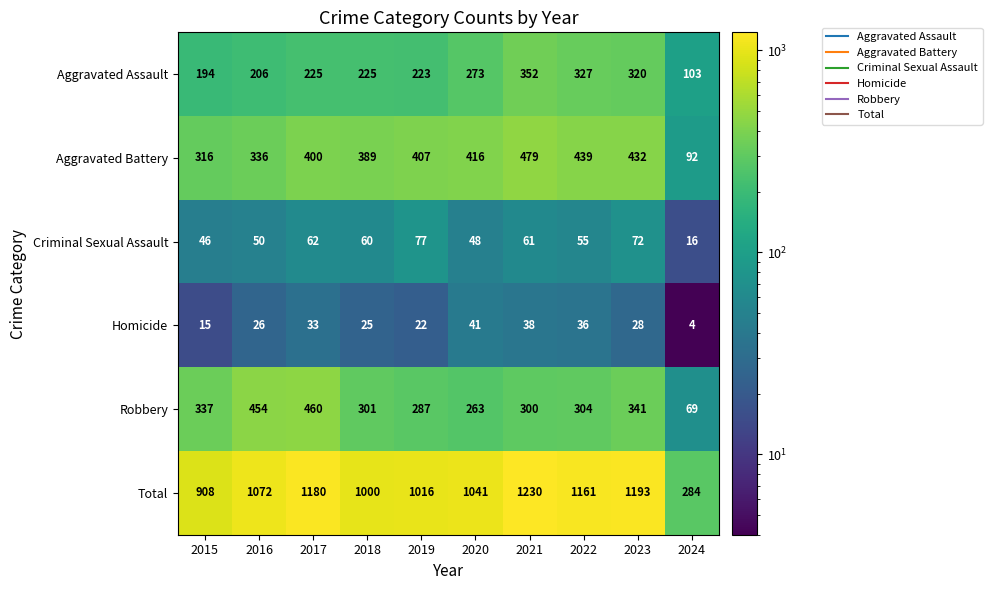

What is the spread (max minus min) of values at 2023?

1165